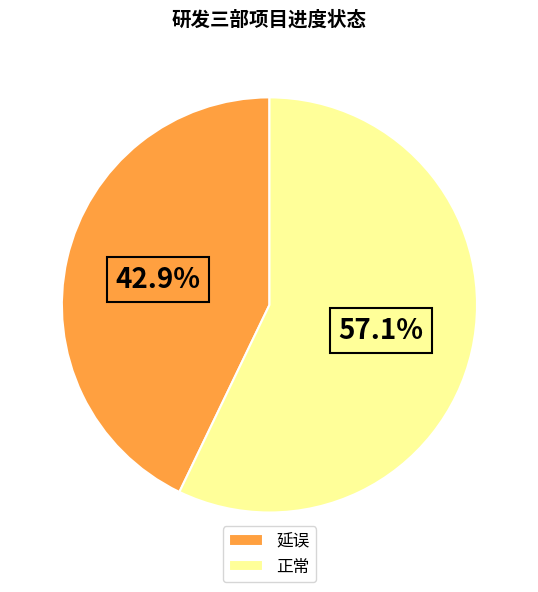

What is the largest slice in the pie chart?

正常